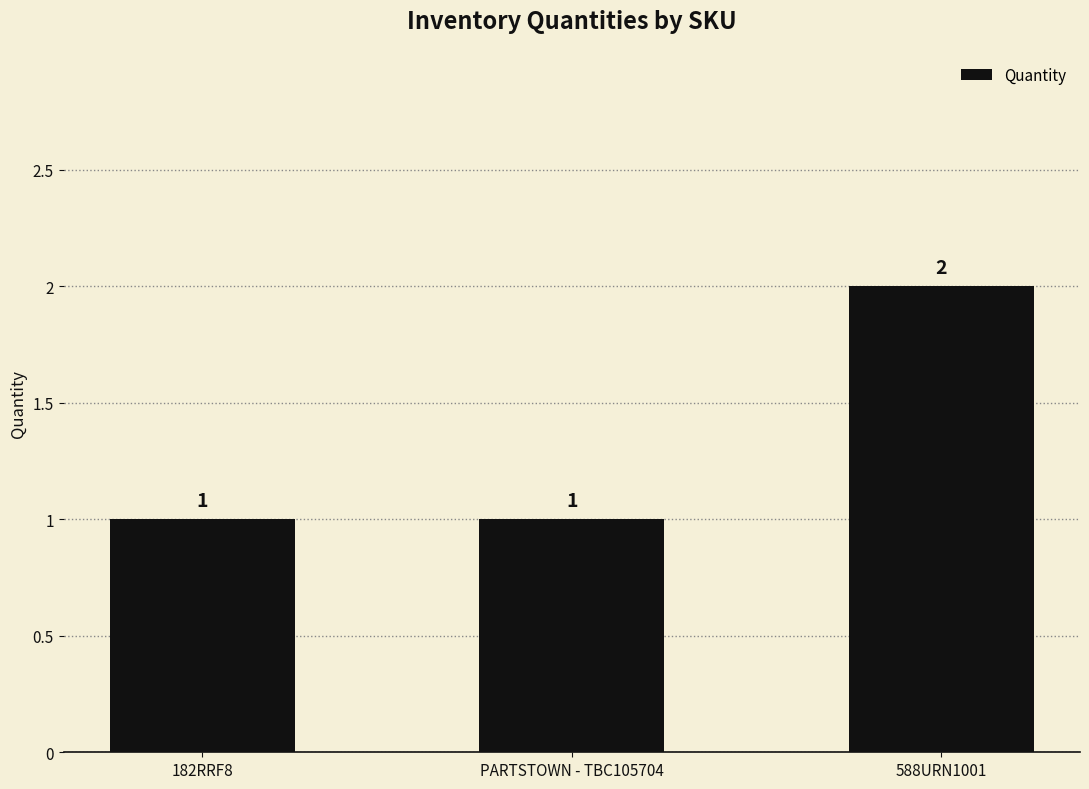

What is the sum of all values?

4